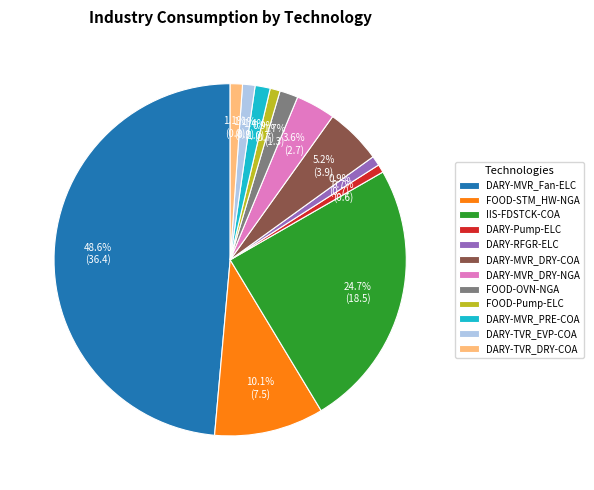

What is the ratio of the value at DARY-Pump-ELC to the value at DARY-MVR_PRE-COA?

0.5